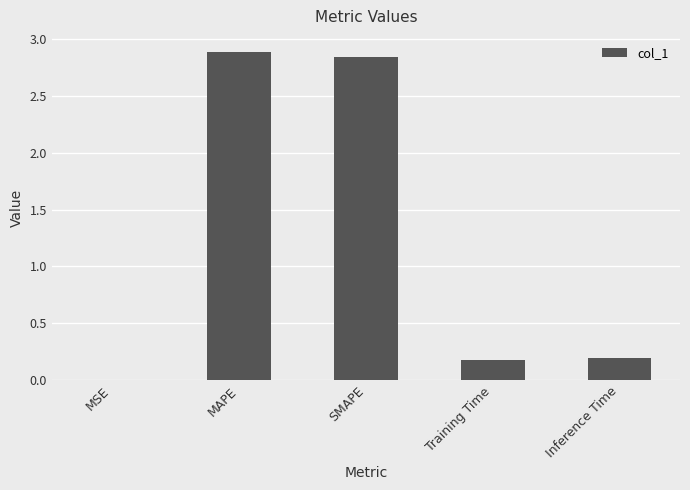

Is it true that the value at MAPE is 2.9?

True